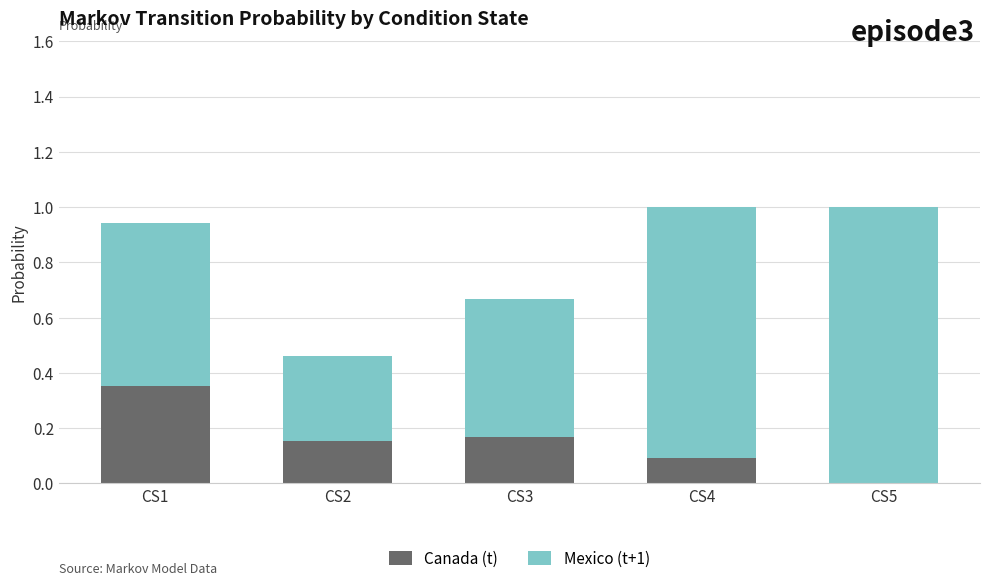

What is the sum of all Canada (t) values?

0.8